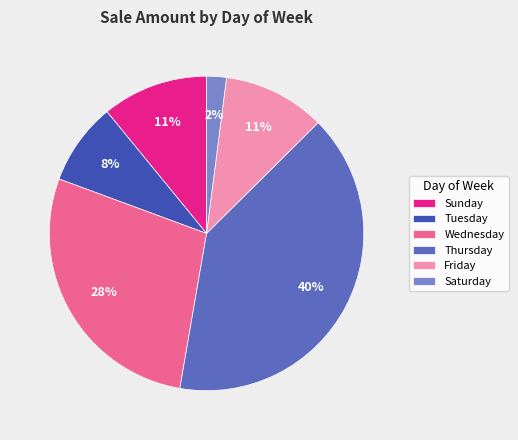

Which has a higher value, Wednesday or Tuesday?

Wednesday